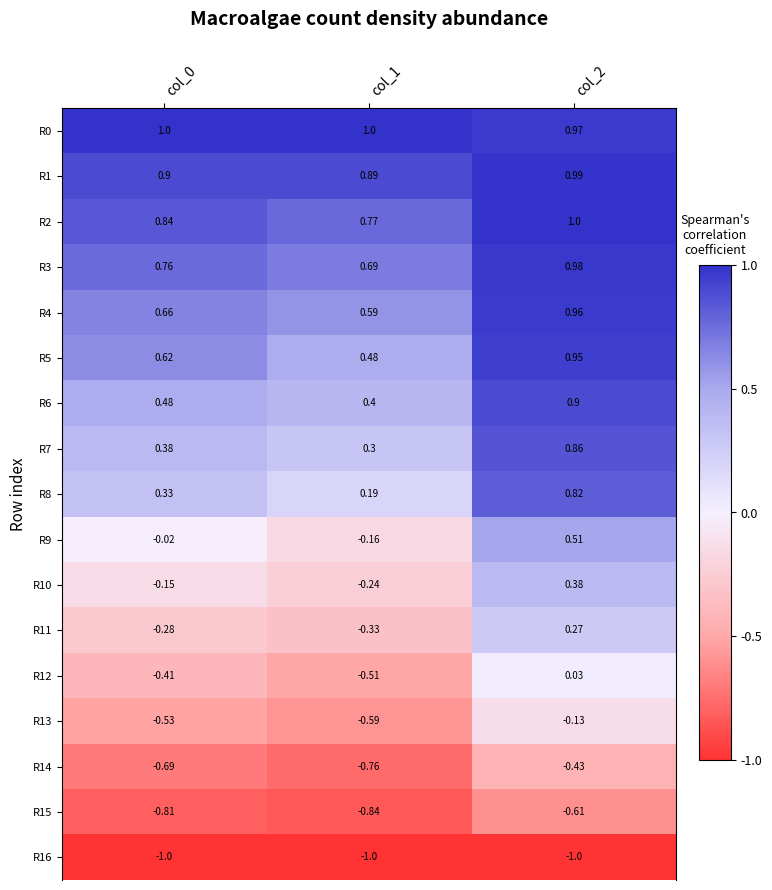

Is the value of R0 at col_0 greater than the value of R10 at col_1?

Yes